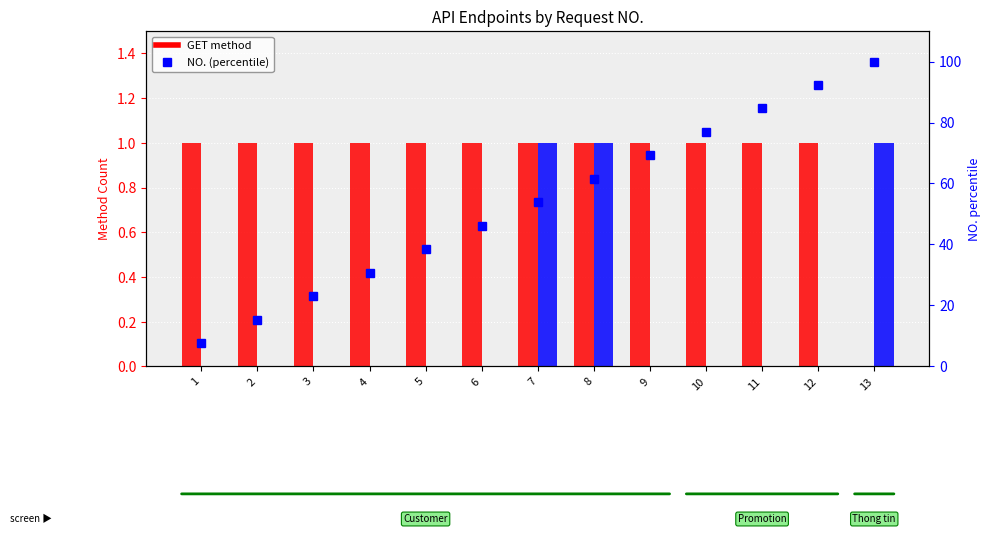

True or false: GET has a value of 1.0 at 1.

True